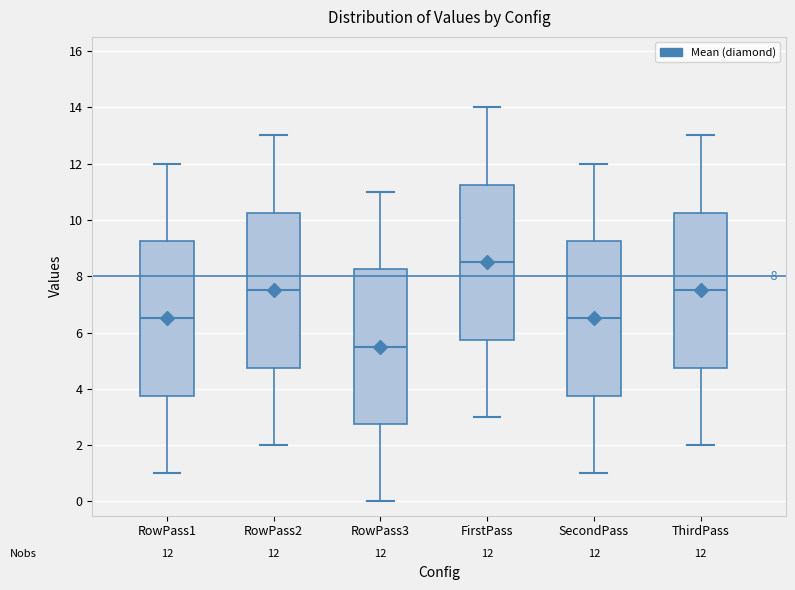

Which box's median line is the highest?

FirstPass